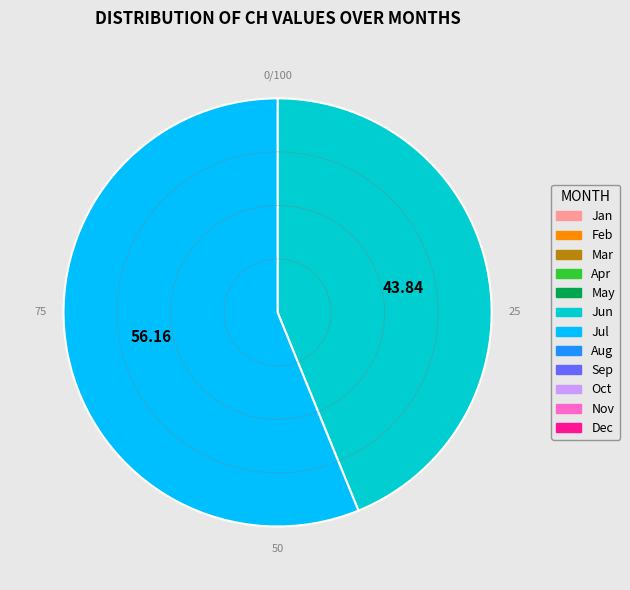

Count the number of slices in the pie.

2